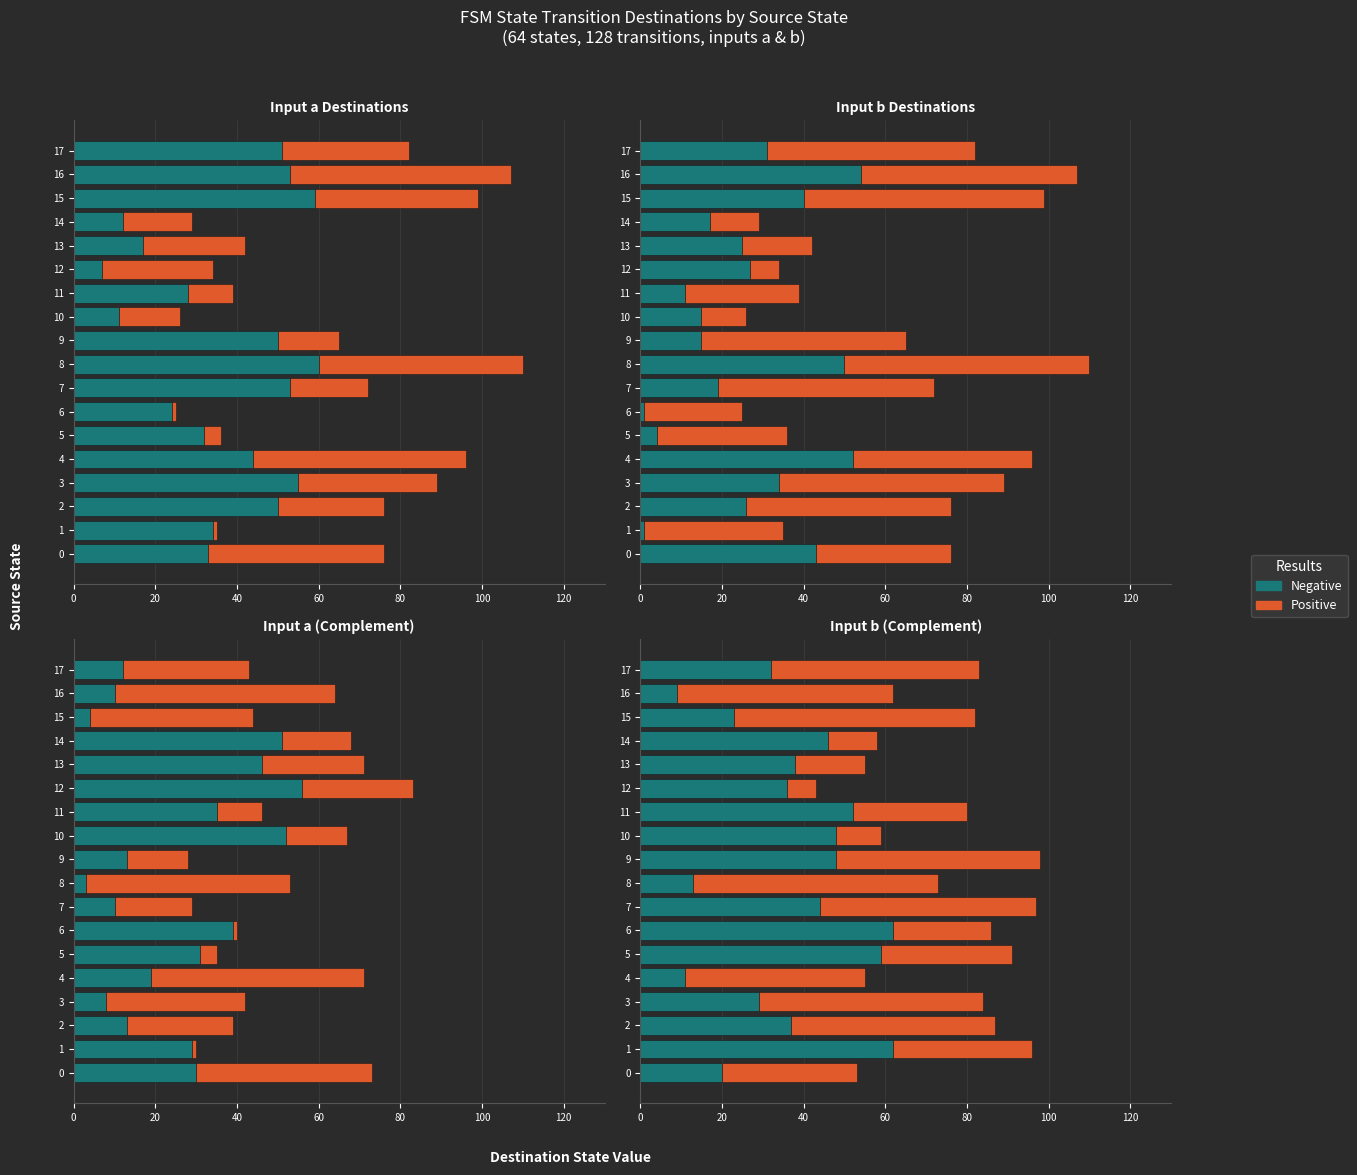

What is the total value across all series at 15?

82